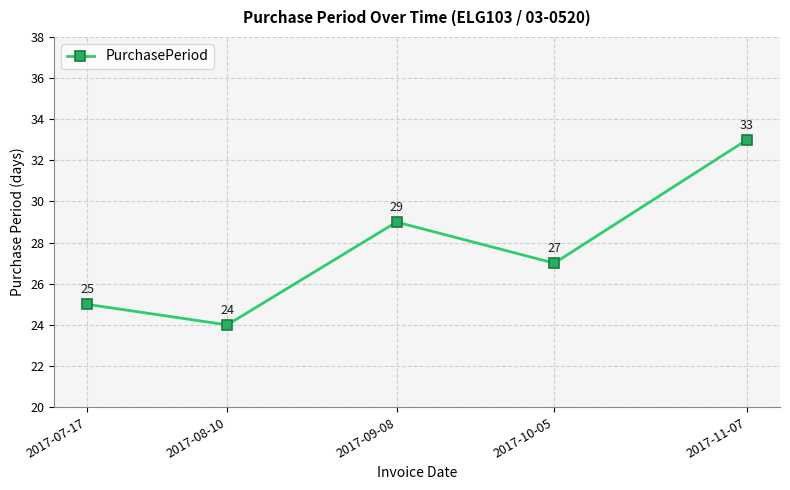

What is the sum of the values at 2017-10-05 and 2017-08-10?

51